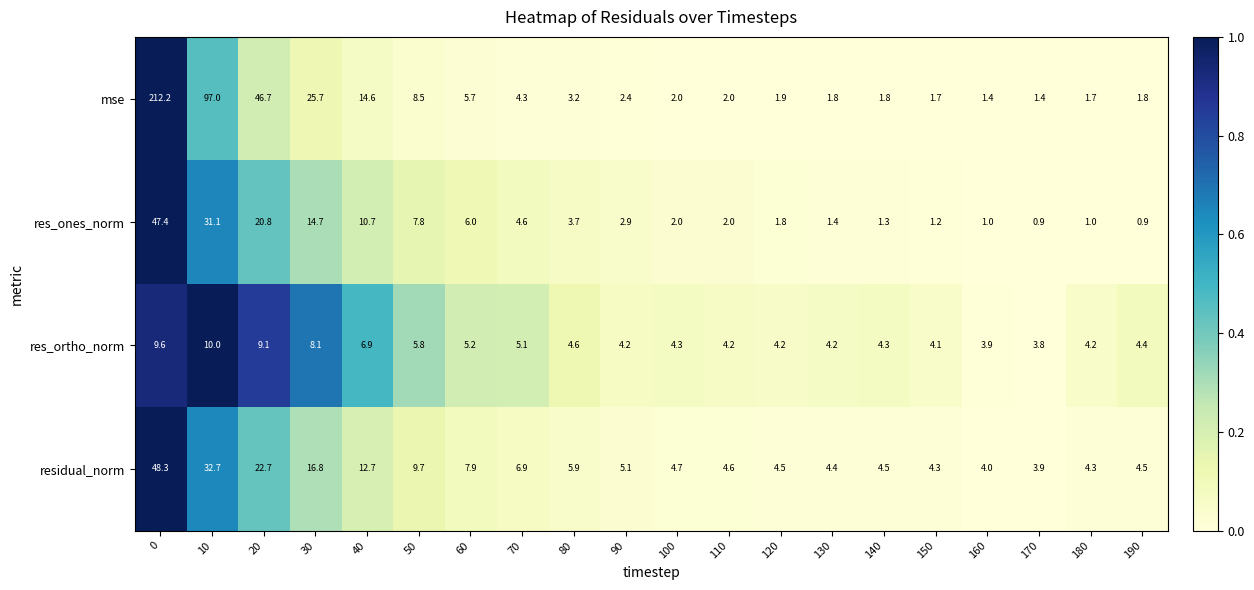

At how many categories does at least one series exceed 0?

20